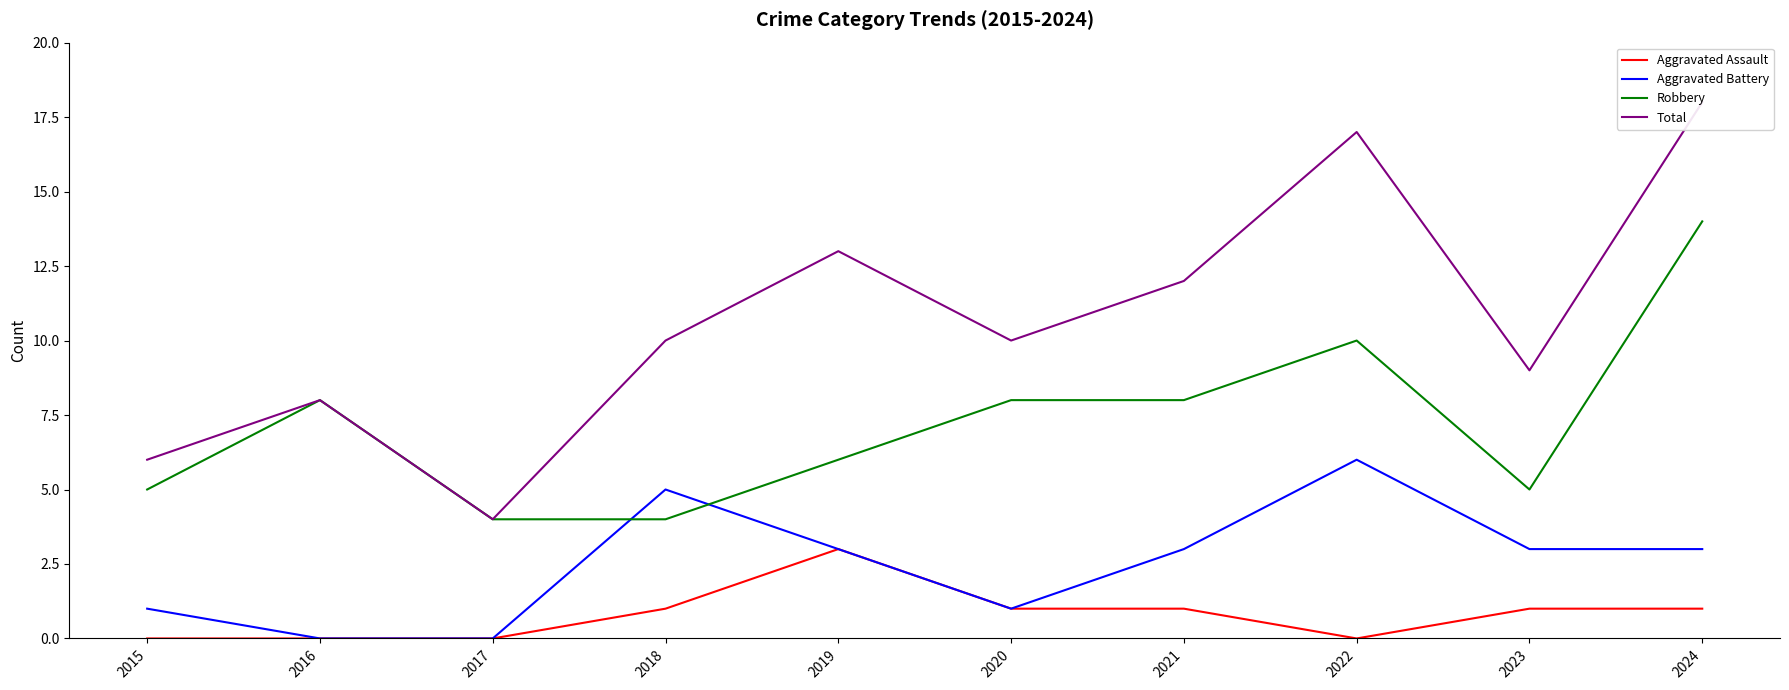

In Aggravated Assault, how many points are lower than both neighbors (excluding endpoints)?

1